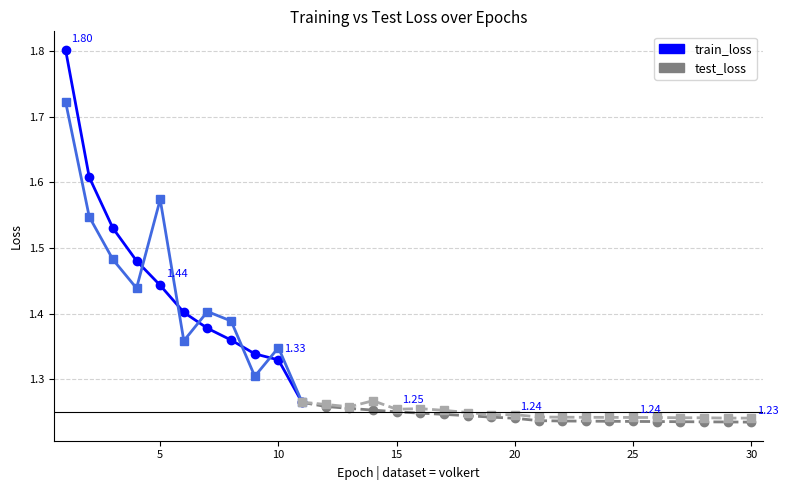

Which has a higher value, 25 or 5?

5